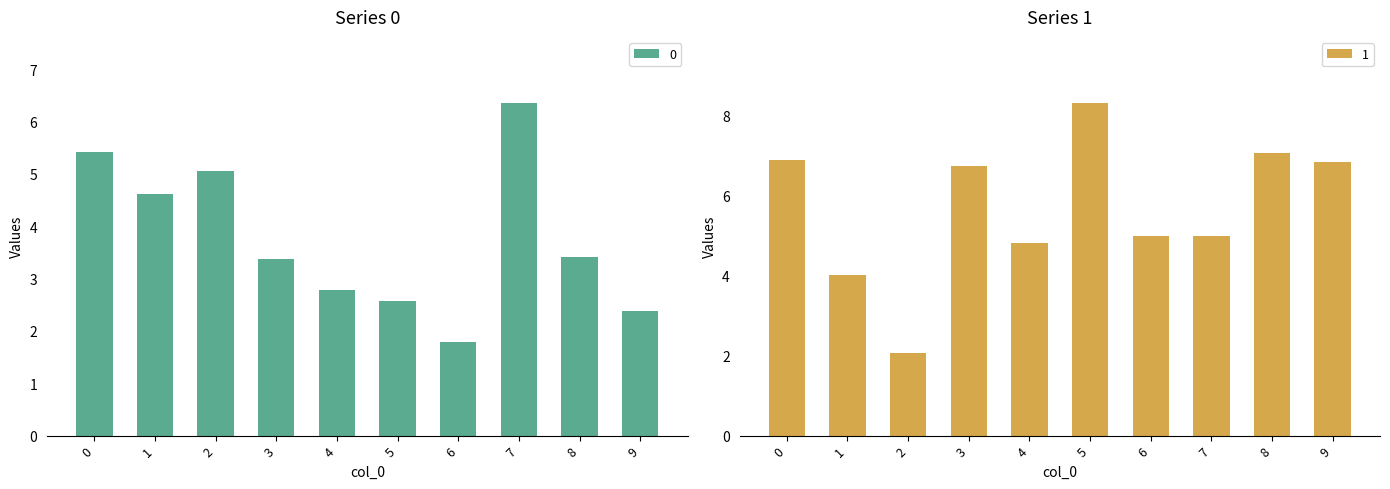

What is the value of the 1 bar at the 3rd from the left?

2.1